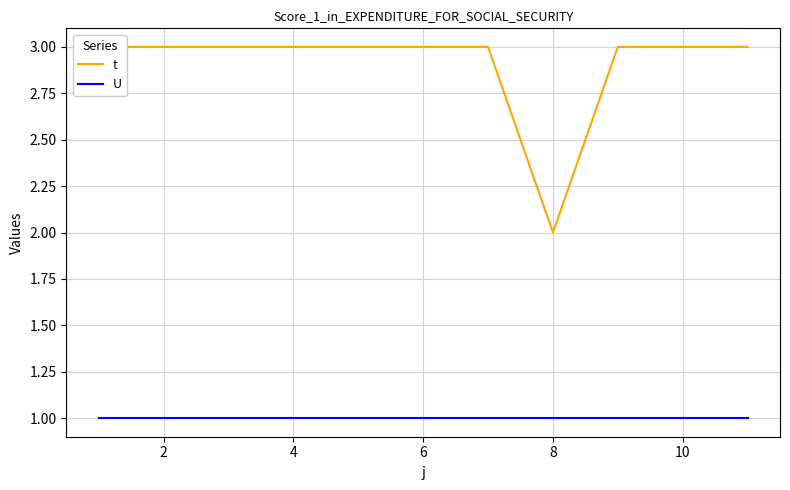

What is the sum of all t values?

32